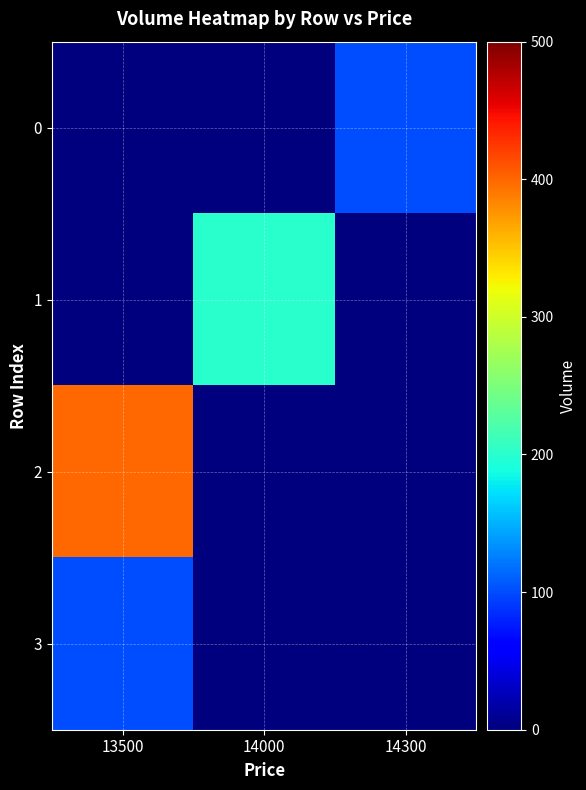

Between 13500 and 14000, which series saw the biggest shift?

2